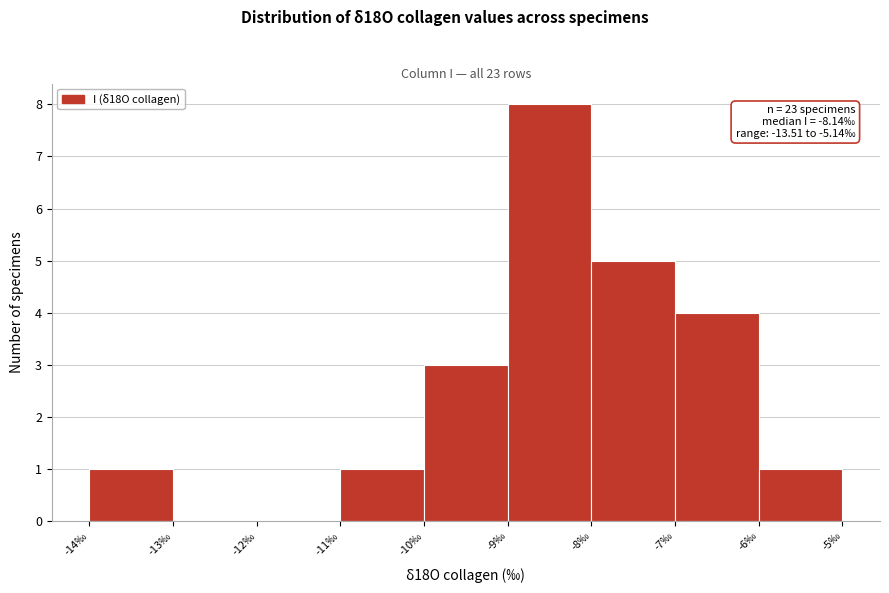

Over which range of the x-axis is the bar tallest?

-9 to -8